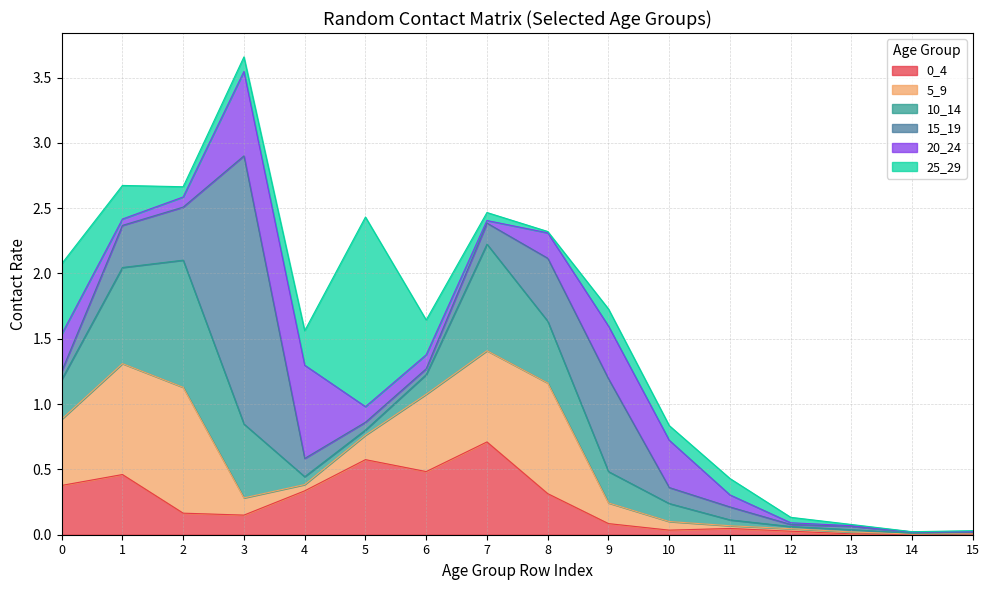

Reading left to right, what are all the values shown in this chart?

0_4: 0=0.4	1=0.5	2=0.2	3=0.2	4=0.3	5=0.6	6=0.5	7=0.7	8=0.3	9=0.1	10=0.0	11=0.0	12=0.0	13=0.0	14=0.0	15=0.0
5_9: 0=0.5	1=0.8	2=1.0	3=0.1	4=0.0	5=0.2	6=0.6	7=0.7	8=0.8	9=0.2	10=0.1	11=0.0	12=0.0	13=0.0	14=0.0	15=0.0
10_14: 0=0.3	1=0.7	2=1.0	3=0.6	4=0.1	5=0.0	6=0.2	7=0.8	8=0.5	9=0.2	10=0.1	11=0.0	12=0.0	13=0.0	14=0.0	15=0.0
15_19: 0=0.1	1=0.3	2=0.4	3=2.1	4=0.1	5=0.1	6=0.0	7=0.2	8=0.5	9=0.7	10=0.1	11=0.1	12=0.0	13=0.0	14=0.0	15=0.0
20_24: 0=0.3	1=0.0	2=0.1	3=0.6	4=0.7	5=0.1	6=0.1	7=0.0	8=0.2	9=0.4	10=0.4	11=0.1	12=0.0	13=0.0	14=0.0	15=0.0
25_29: 0=0.5	1=0.3	2=0.1	3=0.1	4=0.3	5=1.5	6=0.3	7=0.1	8=0.0	9=0.1	10=0.1	11=0.1	12=0.0	13=0.0	14=0.0	15=0.0